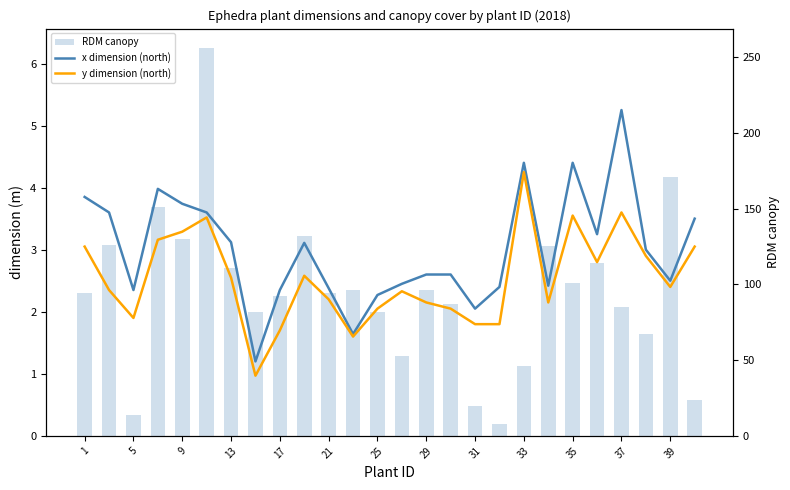

Which series has the widest spread of values?

RDM canopy